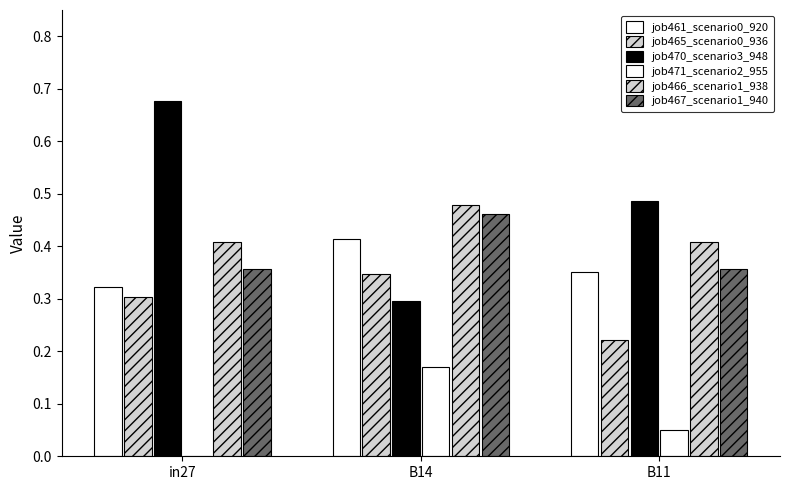

At which category does the chart reach its minimum across all series?

in27